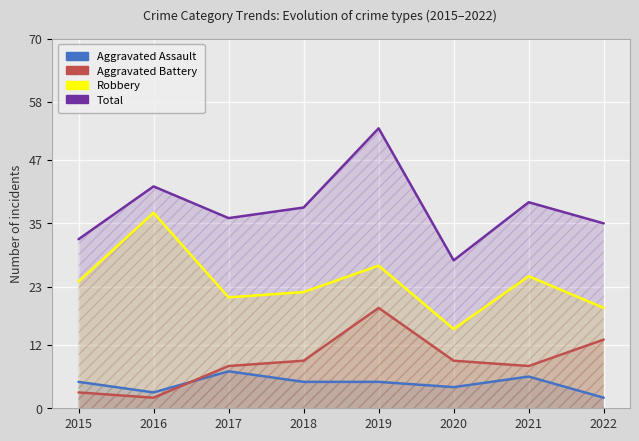

Is it true that Aggravated Assault equals 6 at 2021?

True